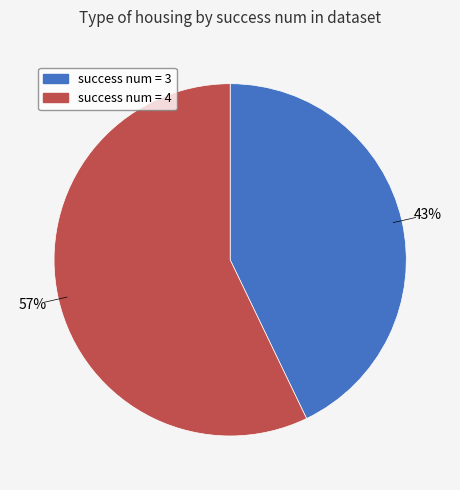

To the nearest percent, what is the combined percentage of success num = 3 and success num = 4?

100%